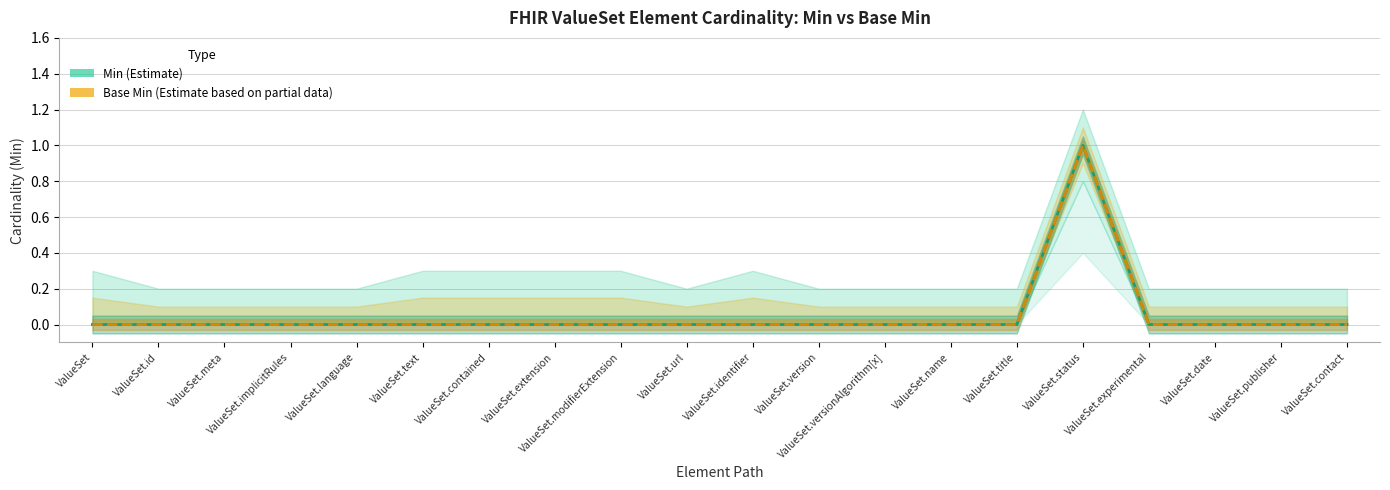

Where is Base Min (Estimate based on partial data) nearest to the value 0?

ValueSet